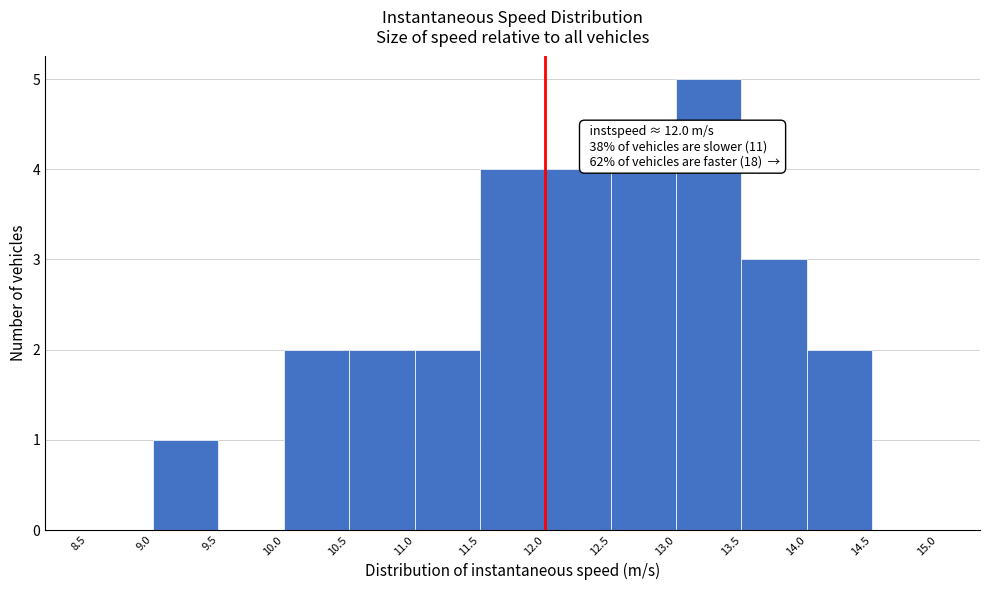

Which range on the x-axis has the tallest bar?

13.0 to 13.5